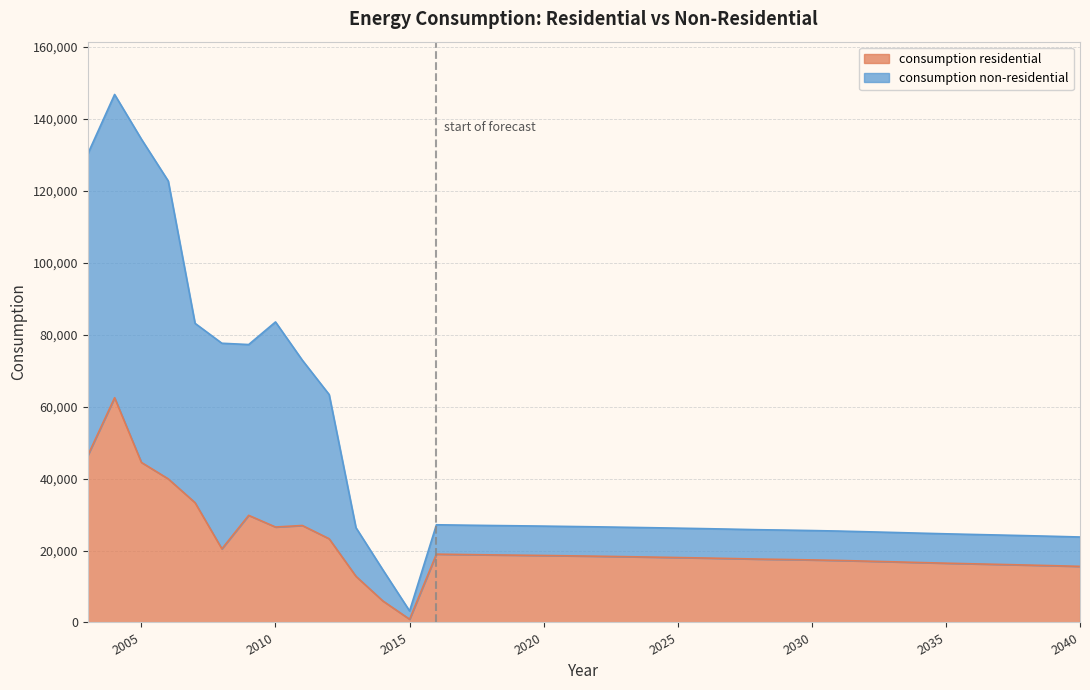

How many interior local valleys does the consumption residential series have?

3